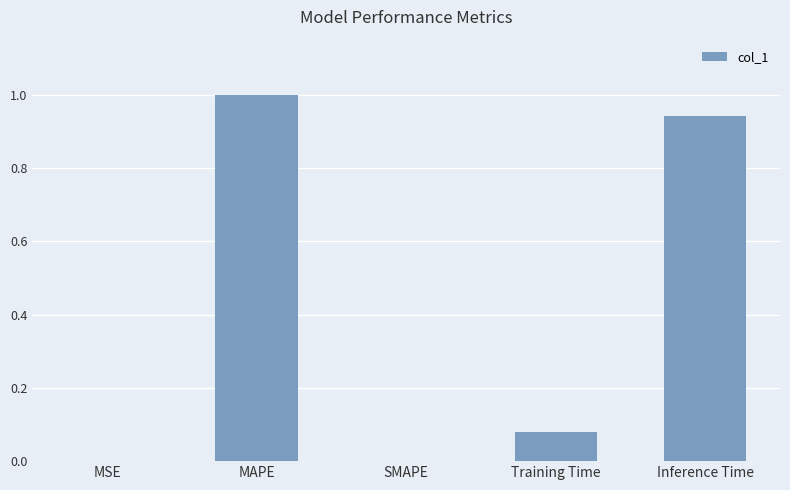

Which has a higher value, MSE or MAPE?

MAPE